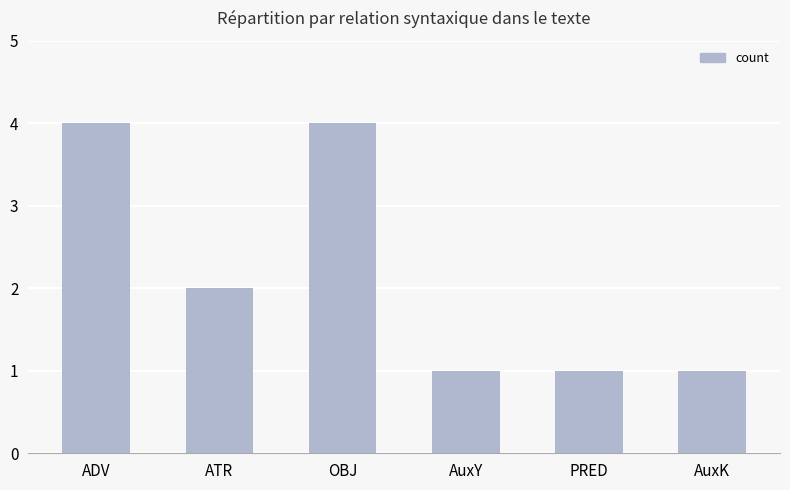

Is it true that the value at ATR is 2?

True